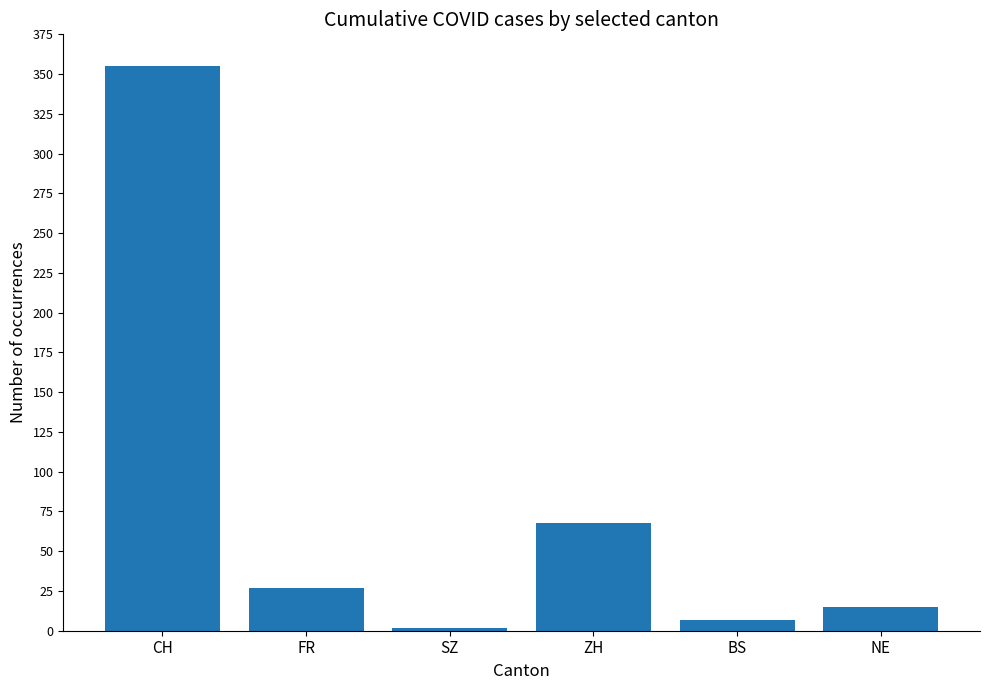

How many bars are there in total?

6